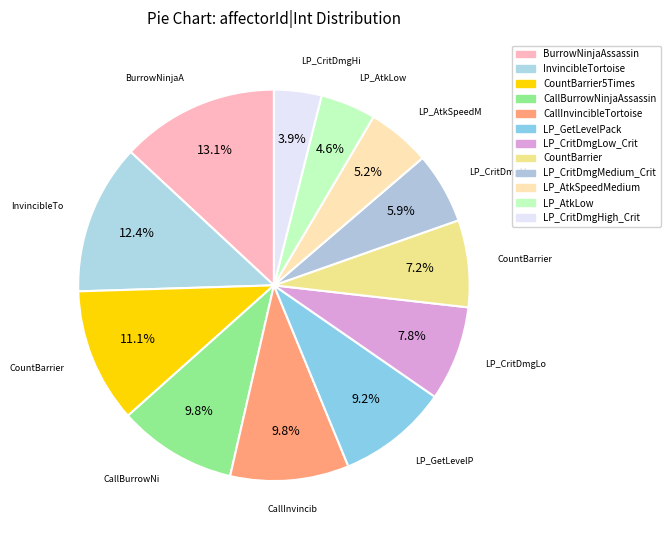

How many segments does this pie chart have?

12